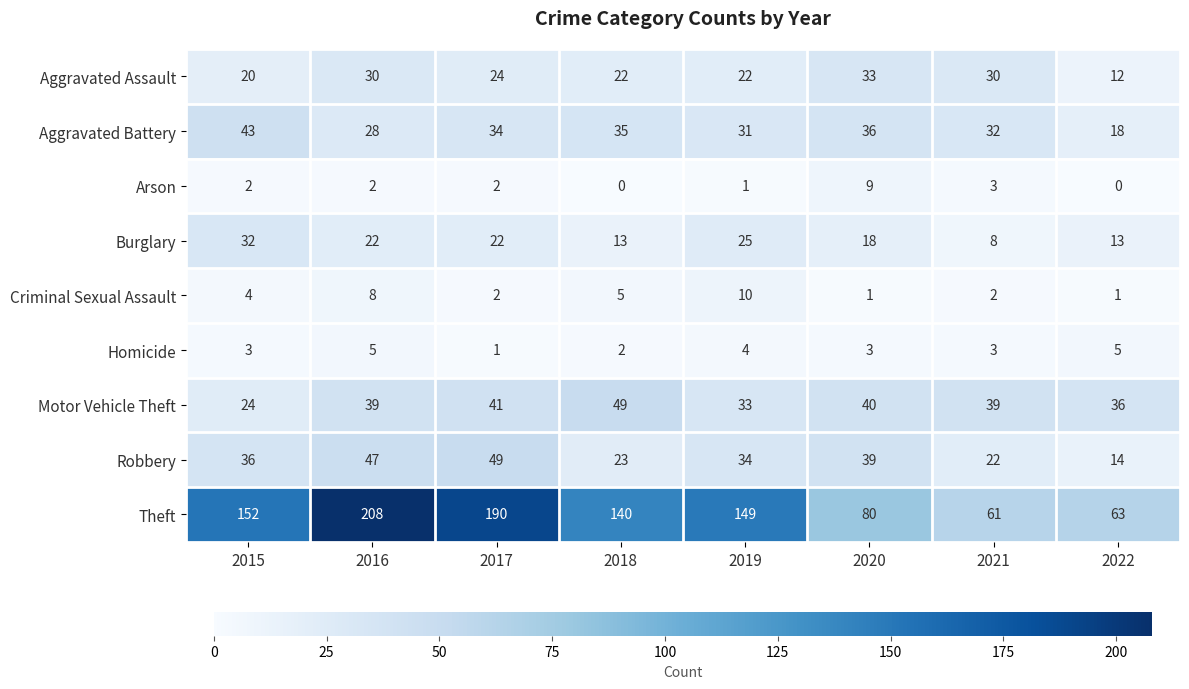

How many categories are shown in the chart?

8